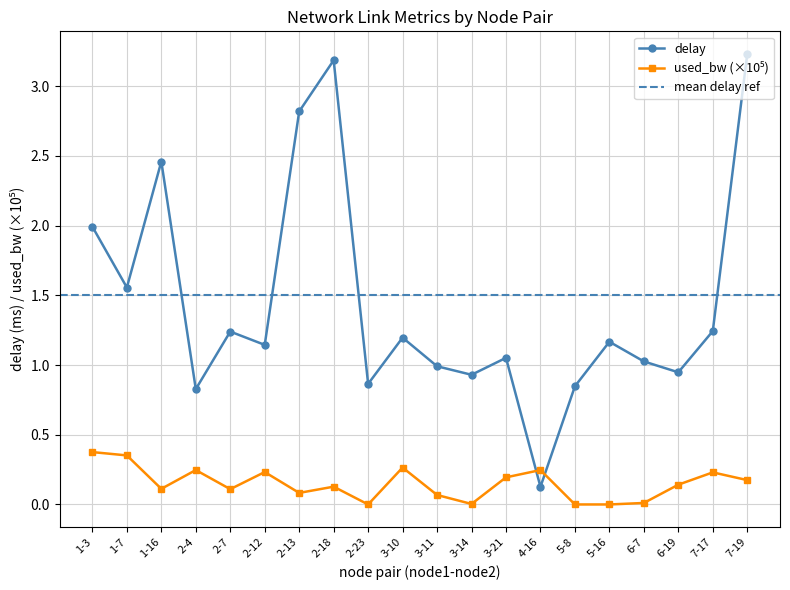

What is the spread (max minus min) of values at 5-16?

1.2